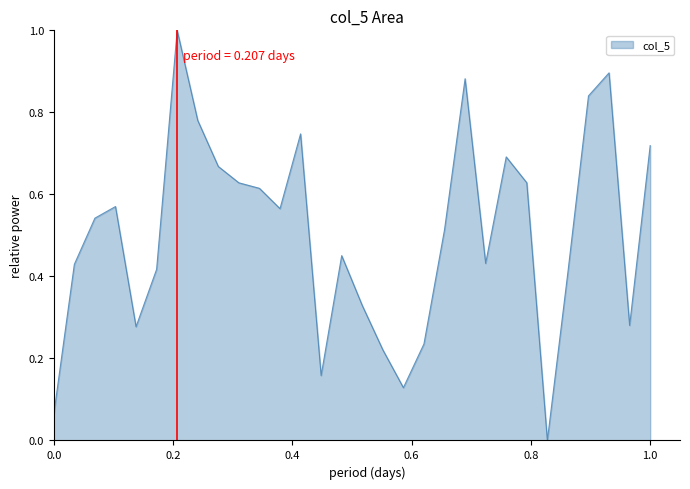

What is the greatest value displayed?

1.0